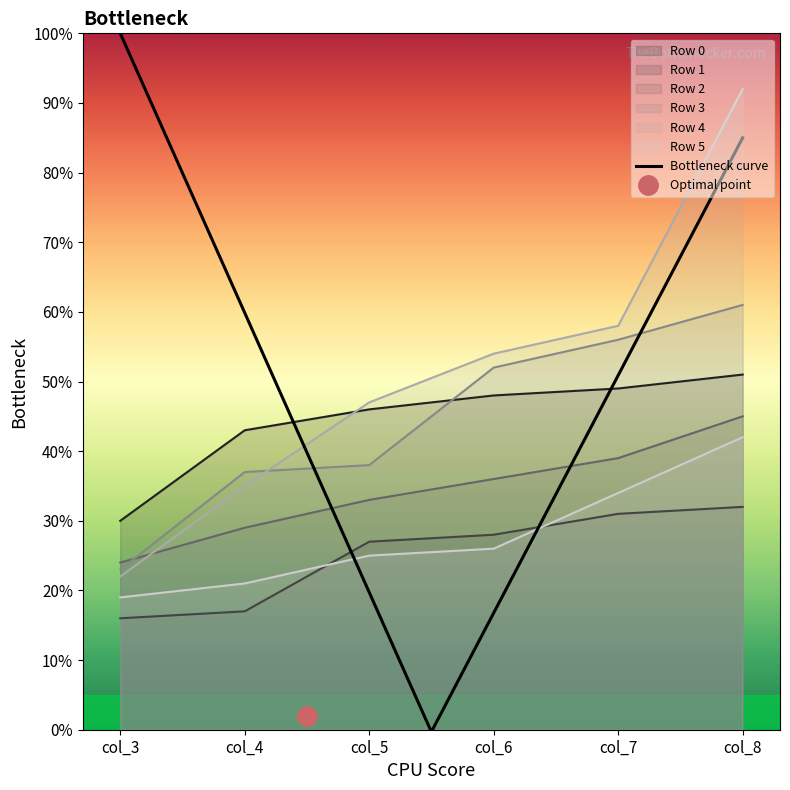

Which series ends up on top after the final intersection of Row 0 and Row 3?

Row 3